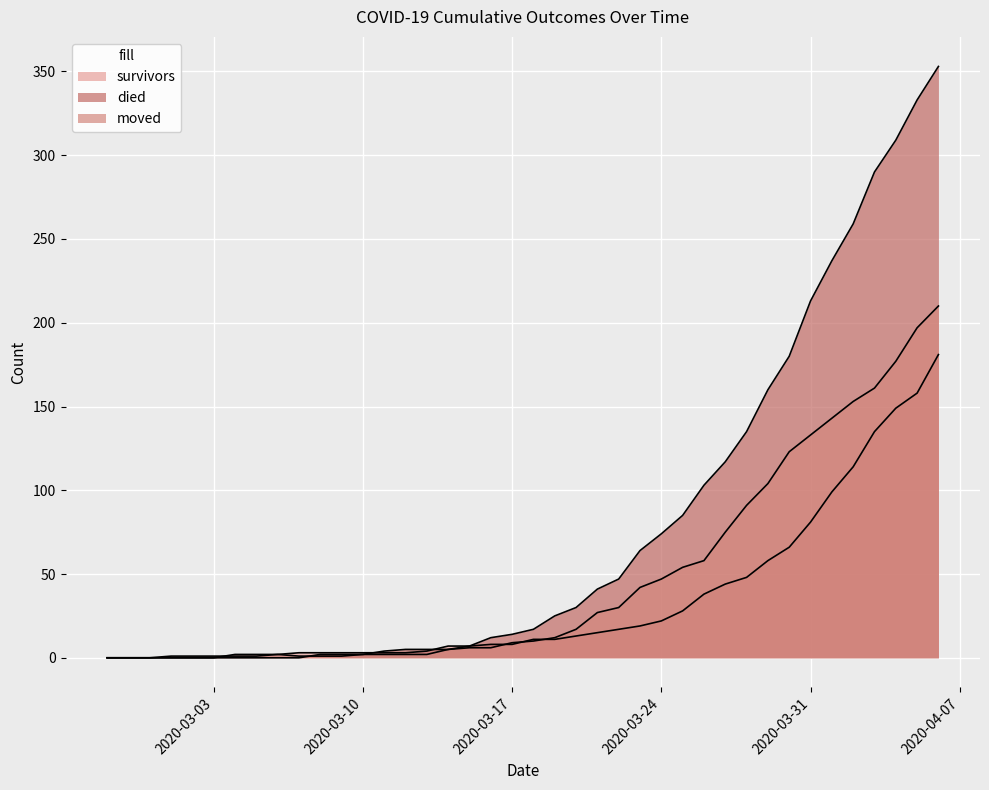

After their last crossing, which series has the higher values: moved or survivors?

moved